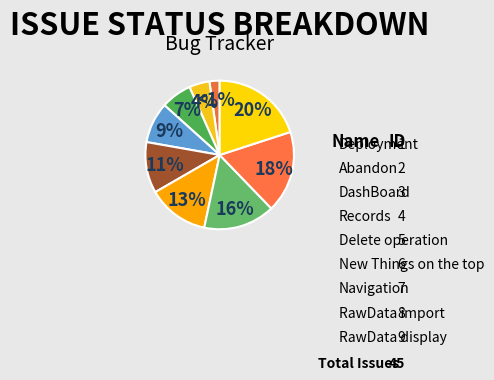

To the nearest percent, what portion does Delete operation represent?

11%